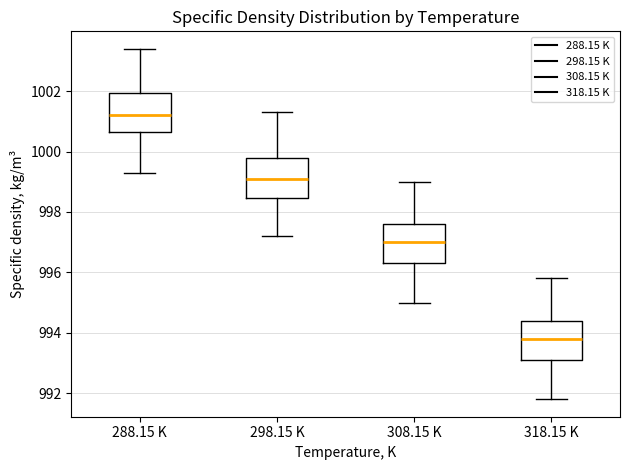

Reading left to right, transcribe this box plot: for each box, give where its median line is, the range the box spans, and where its two whiskers end, as read against the y-axis. The values are not printed on the chart, so give them approximately, as read against the axis.

288.15 K: median 1001.2, box 1000.6 to 1002.0, whiskers 999.4 to 1003.4
298.15 K: median 999.2, box 998.4 to 999.8, whiskers 997.2 to 1001.4
308.15 K: median 997.0, box 996.4 to 997.6, whiskers 995.0 to 999.0
318.15 K: median 993.8, box 993.2 to 994.4, whiskers 991.8 to 995.8